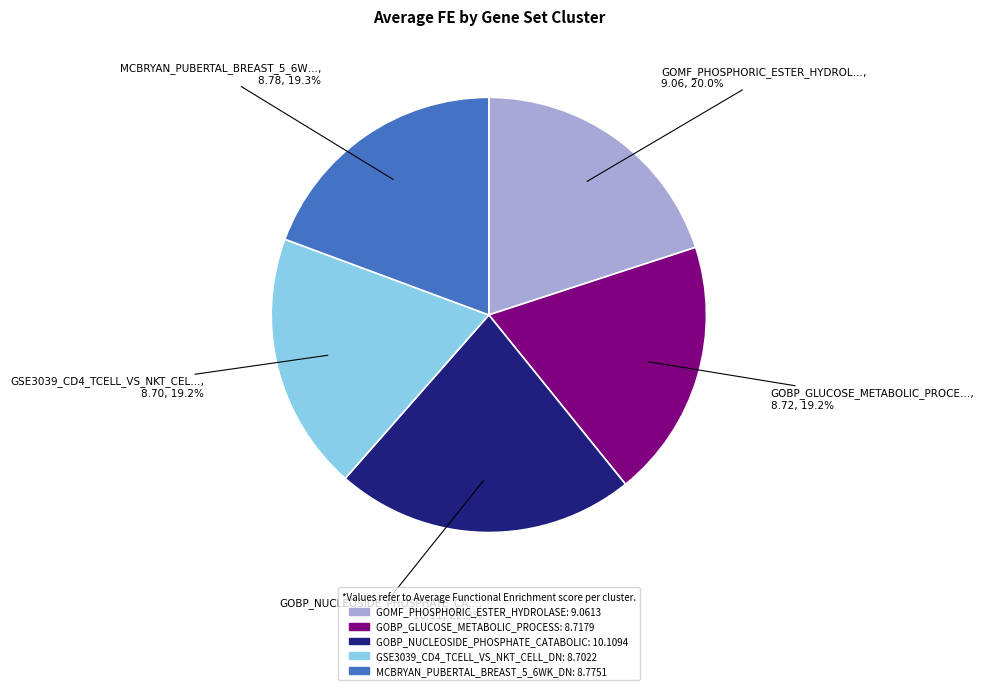

Is it true that GOMF_PHOSPHORIC_ESTER_HYDROLASE is 12% of the pie?

False